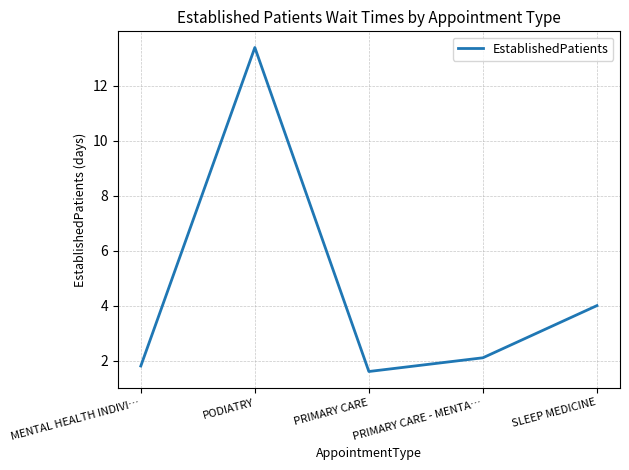

What is the ratio of the value at PODIATRY to the value at MENTAL HEALTH INDIVI…?

7.4